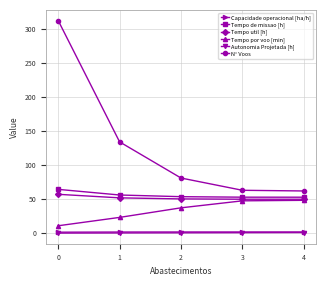

At how many categories does at least one series exceed 280?

1